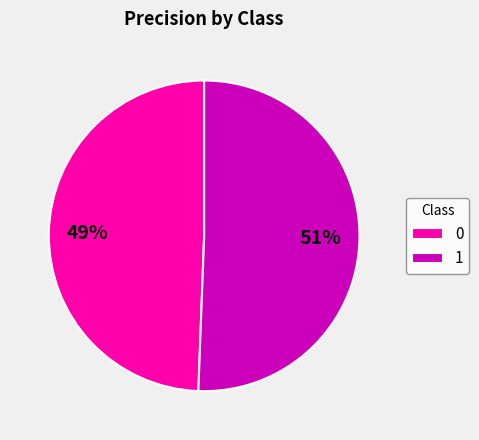

To the nearest percent, what percentage of the pie is 0?

49%